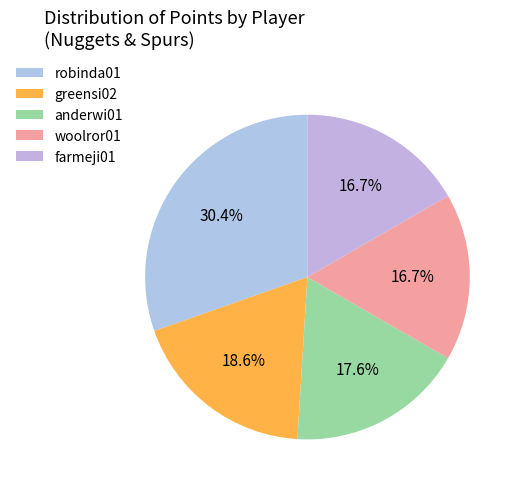

How many segments does this pie chart have?

5